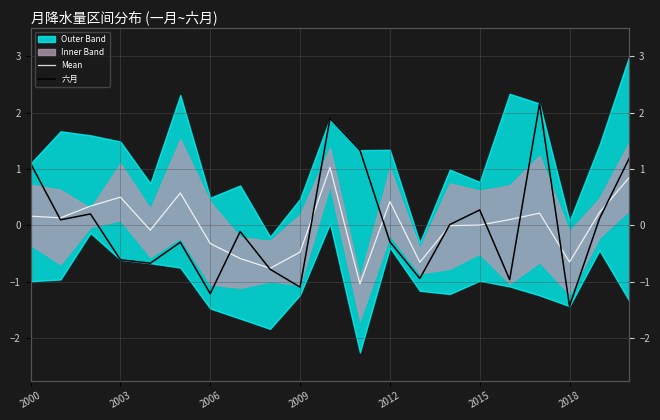

What is the difference between the second highest and second lowest values in the Mean series?

1.6